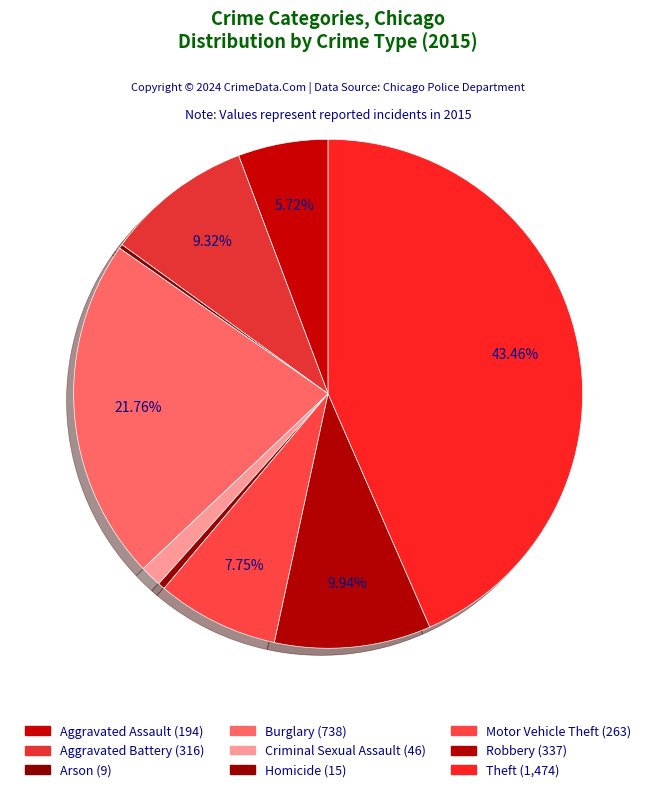

Which has a higher value, Theft or Burglary?

Theft